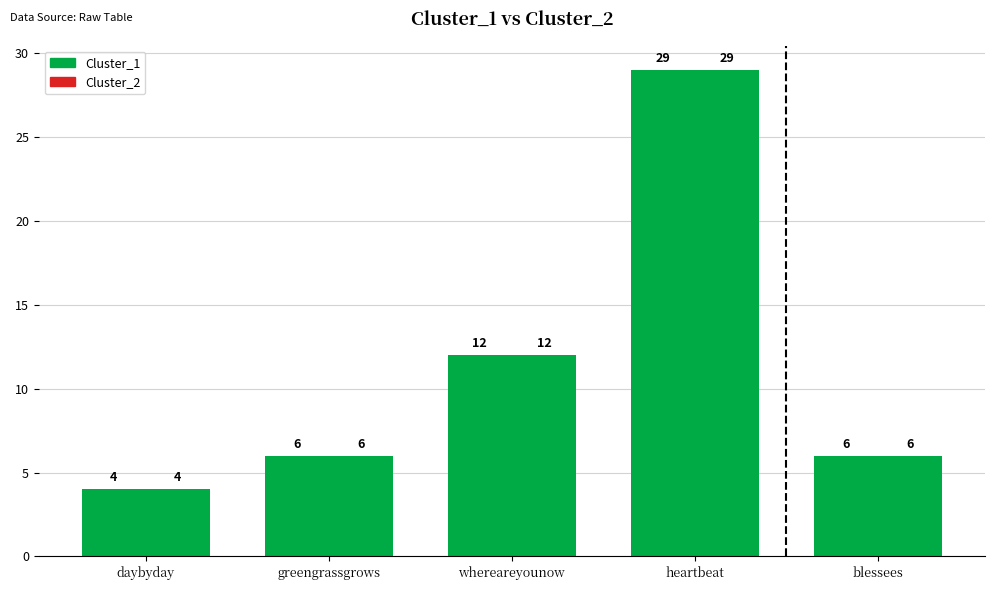

How many groups of bars are there?

5